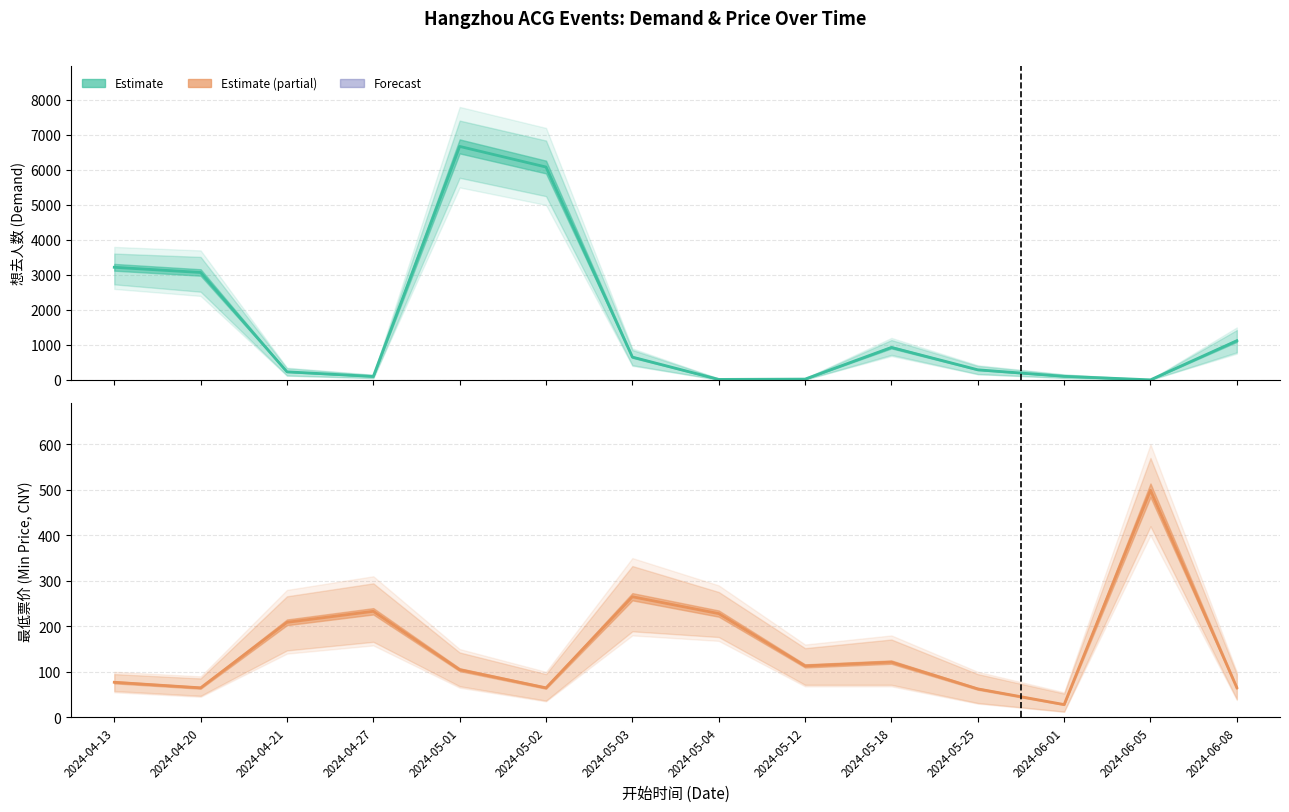

Between 2024-04-27 and 2024-05-03, which series saw the biggest shift?

想去人数